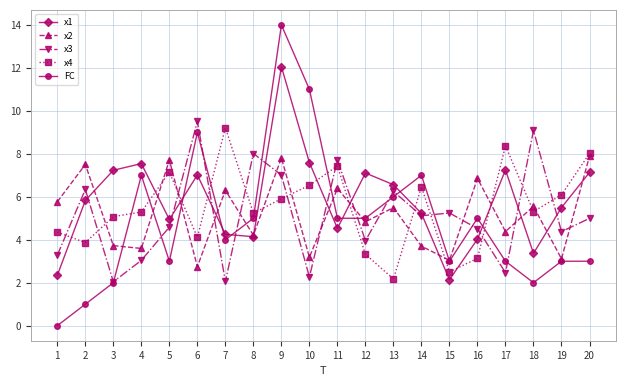

What is the total value across all series at 18?

25.3